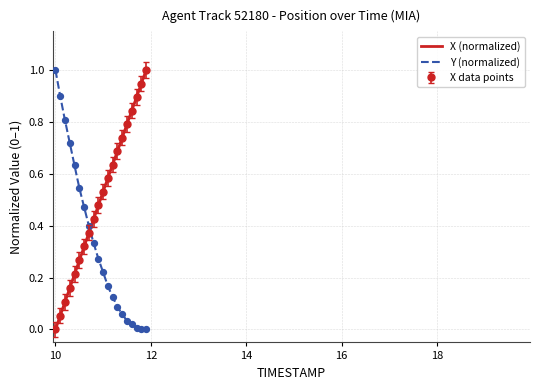

Which series has the widest spread of Y values?

X